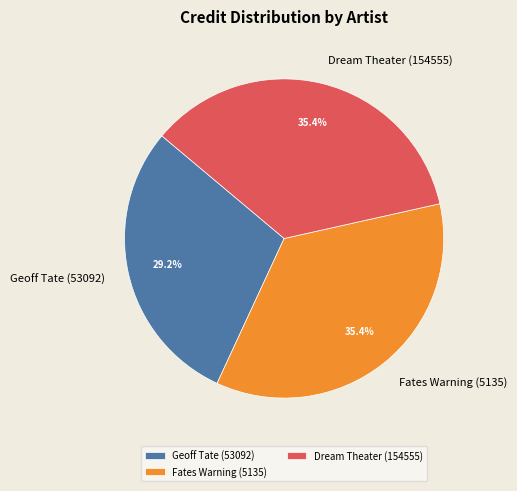

To the nearest percent, what is the average slice percentage?

33%